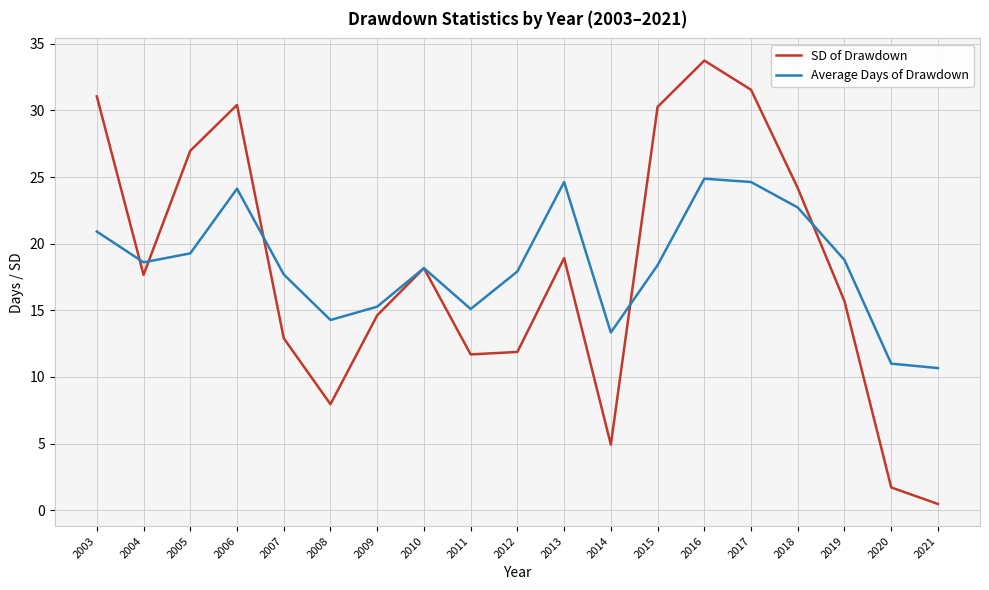

What are all the series names shown in the legend?

SD of Drawdown, Average Days of Drawdown